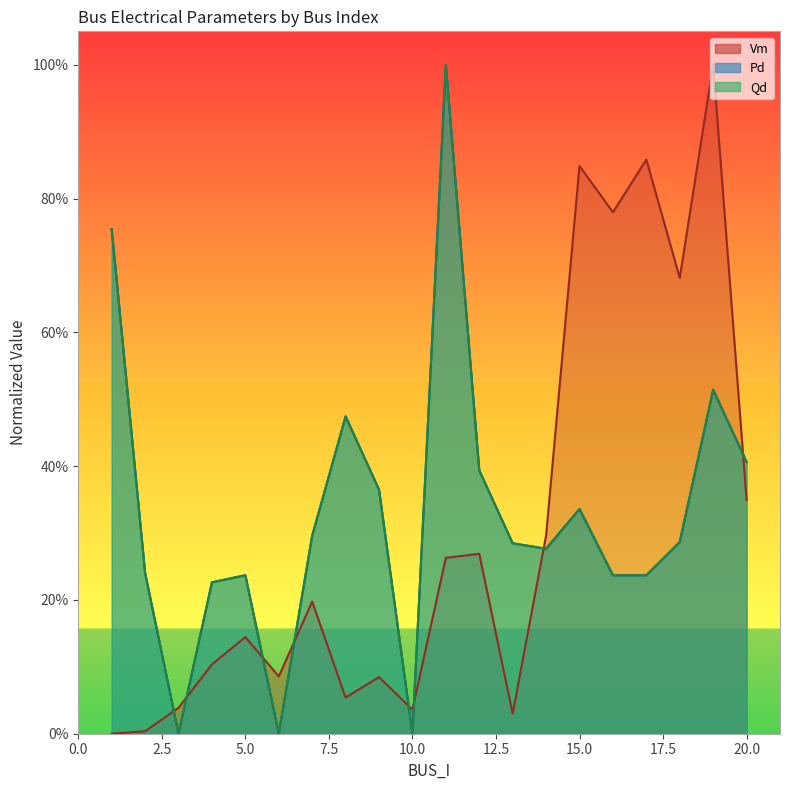

Reading left to right, transcribe all the data shown in this chart.

Vm: 0.0	0.0	0.0	0.1	0.1	0.1	0.2	0.1	0.1	0.0	0.3	0.3	0.0	0.3	0.8	0.8	0.9	0.7	1.0	0.3
Pd: 0.8	0.2	0.0	0.2	0.2	0.0	0.3	0.5	0.4	0.0	1.0	0.4	0.3	0.3	0.3	0.2	0.2	0.3	0.5	0.4
Qd: 0.8	0.2	0.0	0.2	0.2	0.0	0.3	0.5	0.4	0.0	1.0	0.4	0.3	0.3	0.3	0.2	0.2	0.3	0.5	0.4